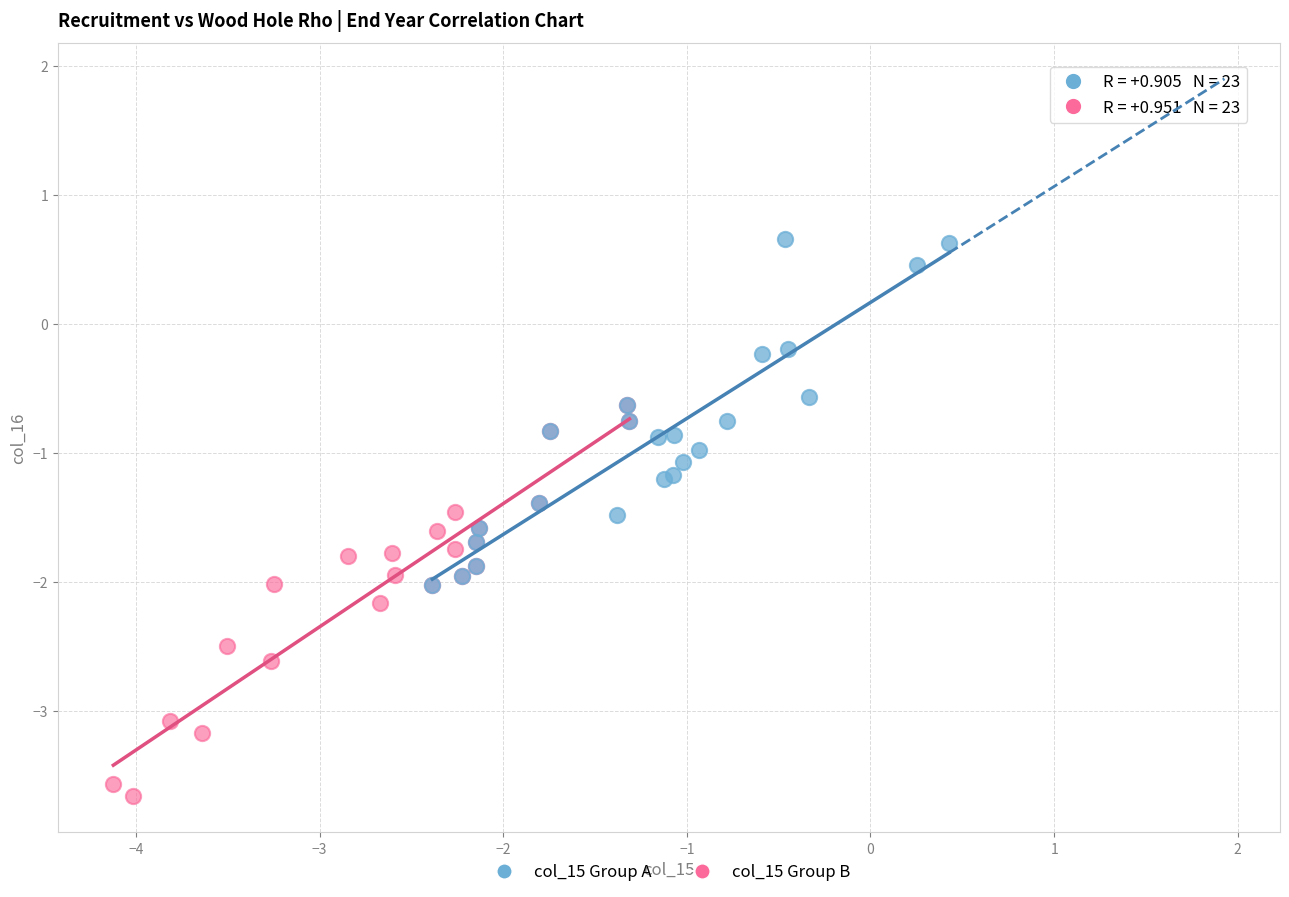

What are all the series names shown in the legend?

col_15 Group A, col_15 Group B